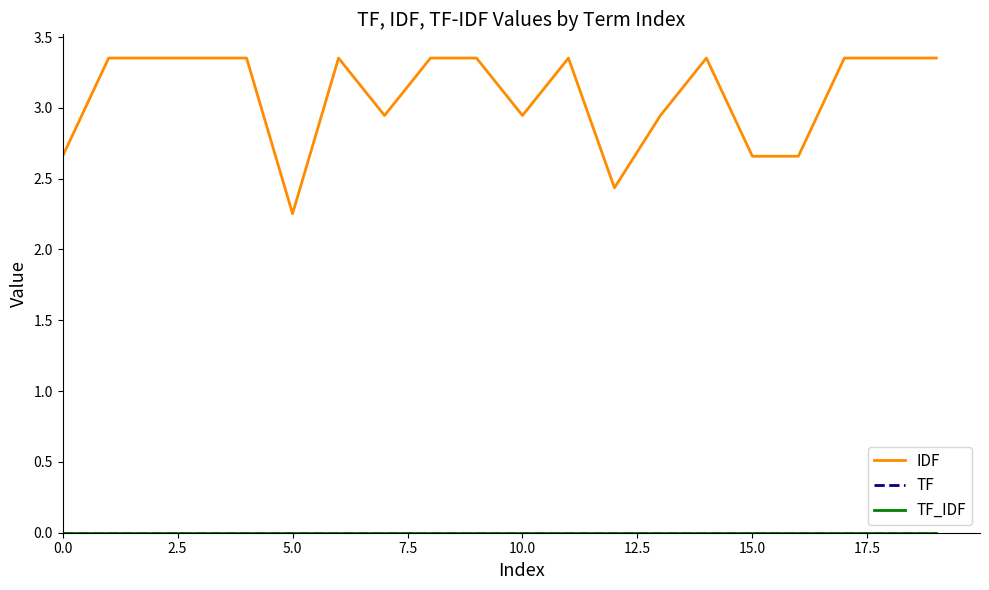

Does the chart have visible grid lines?

No